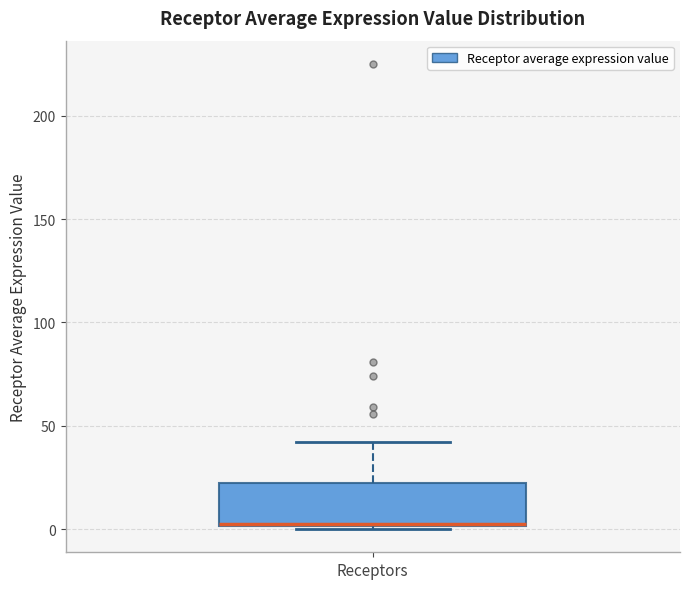

Transcribe this box plot: give where the median line is, the range the box spans, and where the two whiskers end, as read against the y-axis. The values are not printed on the chart, so give them approximately, as read against the axis.

median 0, box 0 to 25, whiskers 0 to 40